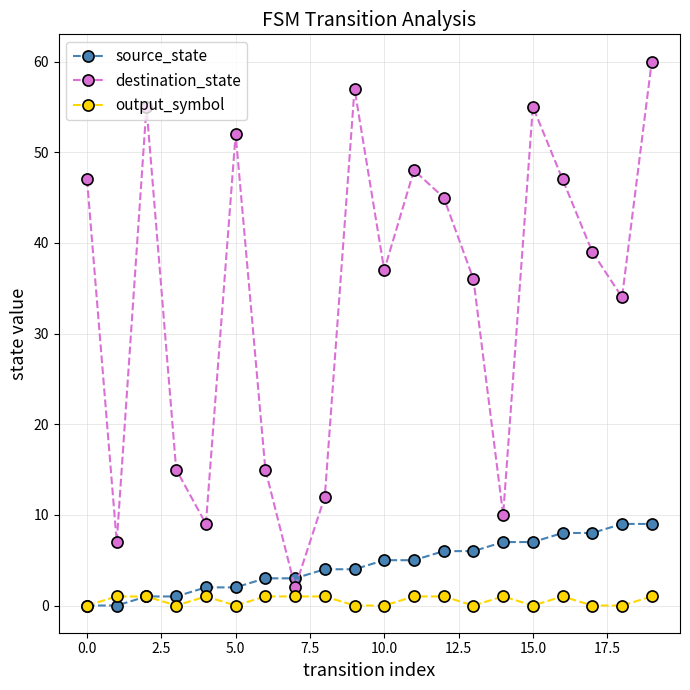

Which series has the widest spread of values?

destination_state